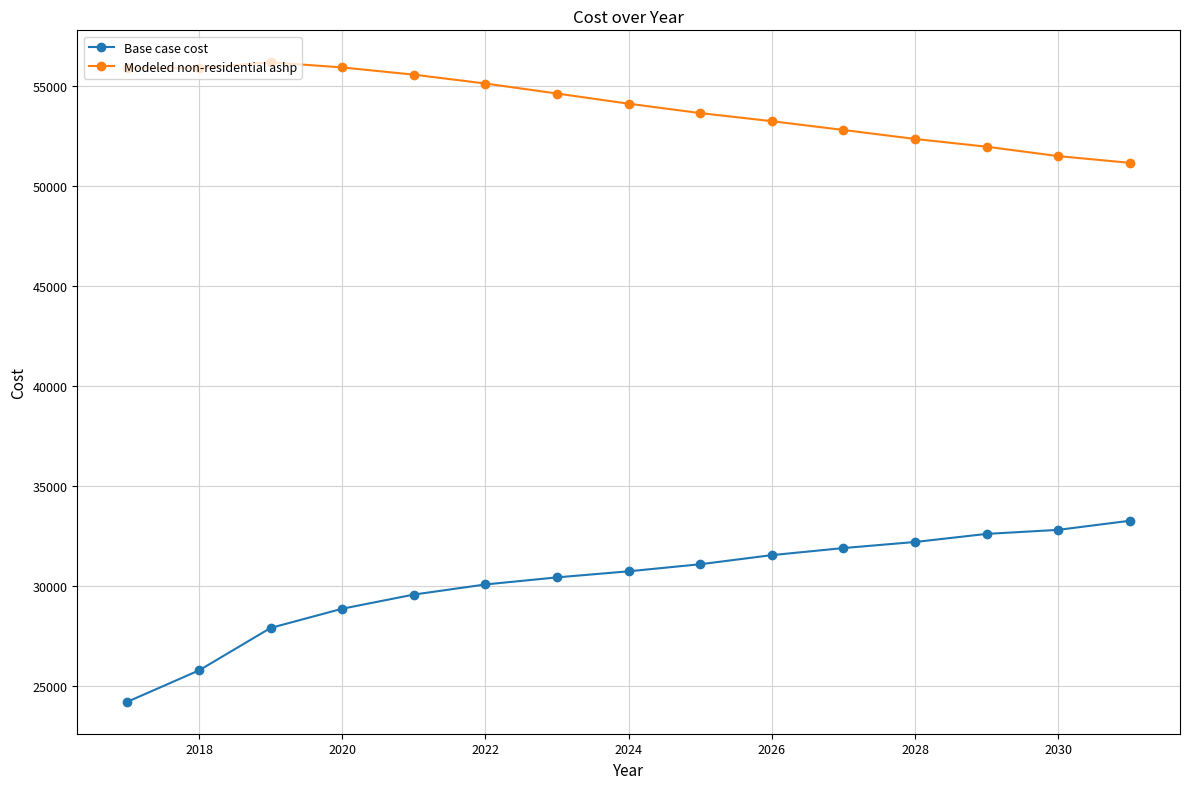

Which series has the widest spread of values?

Base case cost